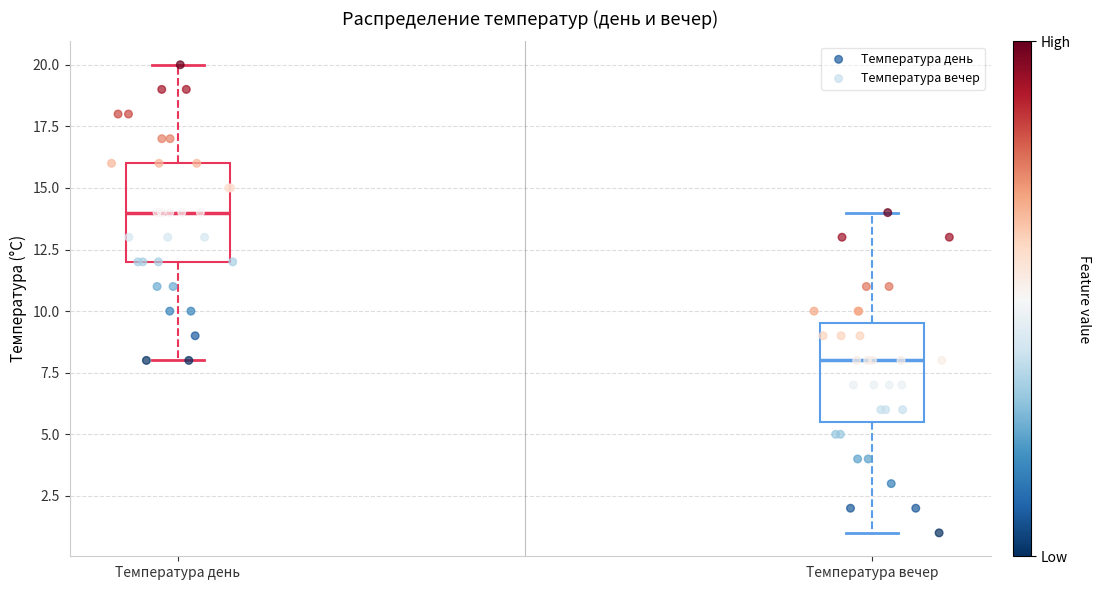

Reading left to right, read every box against the y-axis: the position of its median line, the range the box covers, and the ends of its whiskers. The values are not printed on the chart, so give them approximately, as read against the axis.

Температура день: median 14.0, box 12.0 to 16.0, whiskers 8.0 to 20.0
Температура вечер: median 8.0, box 5.5 to 9.5, whiskers 1.0 to 14.0